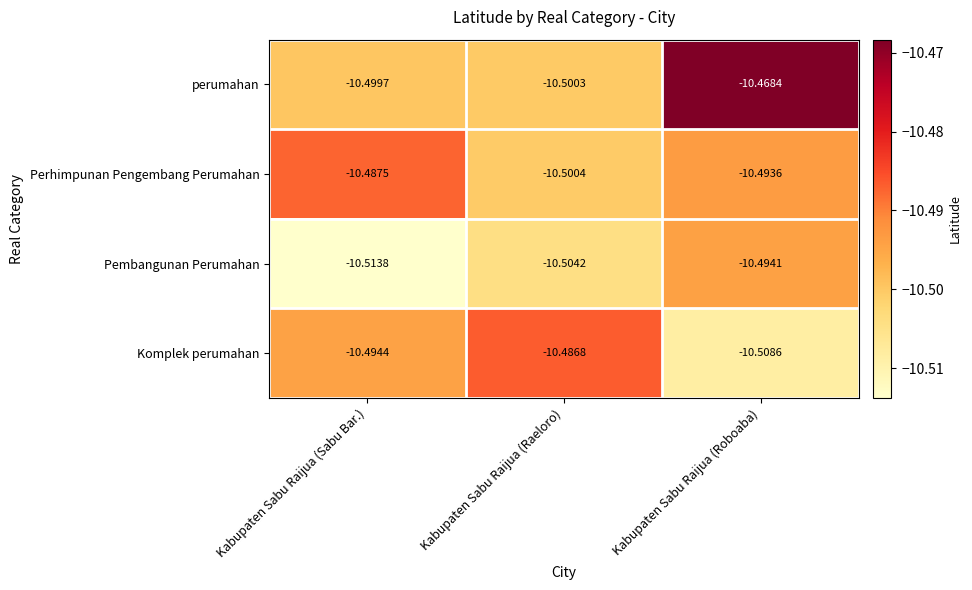

Which series has the largest range (max minus min)?

perumahan